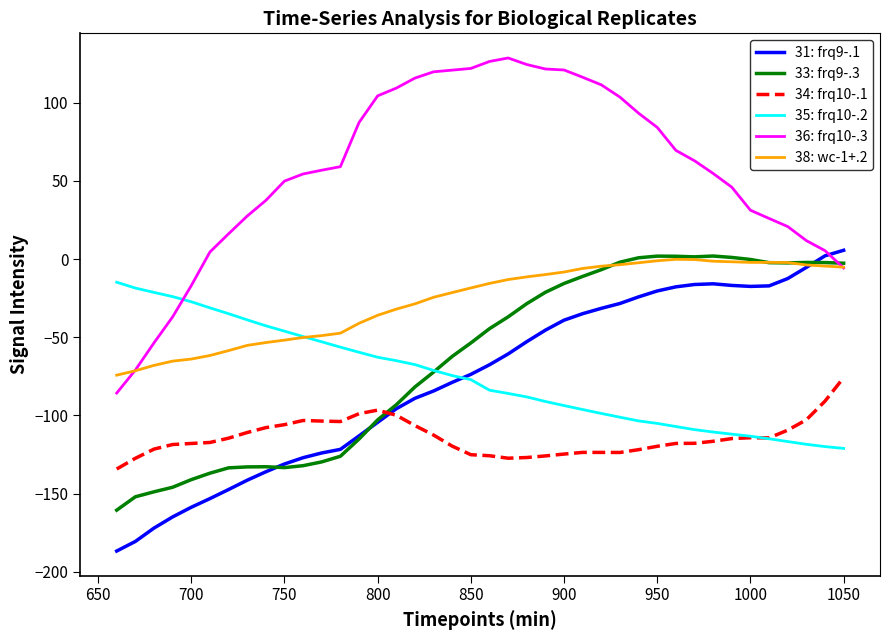

Which series has the largest range (max minus min)?

36: frq10-.3